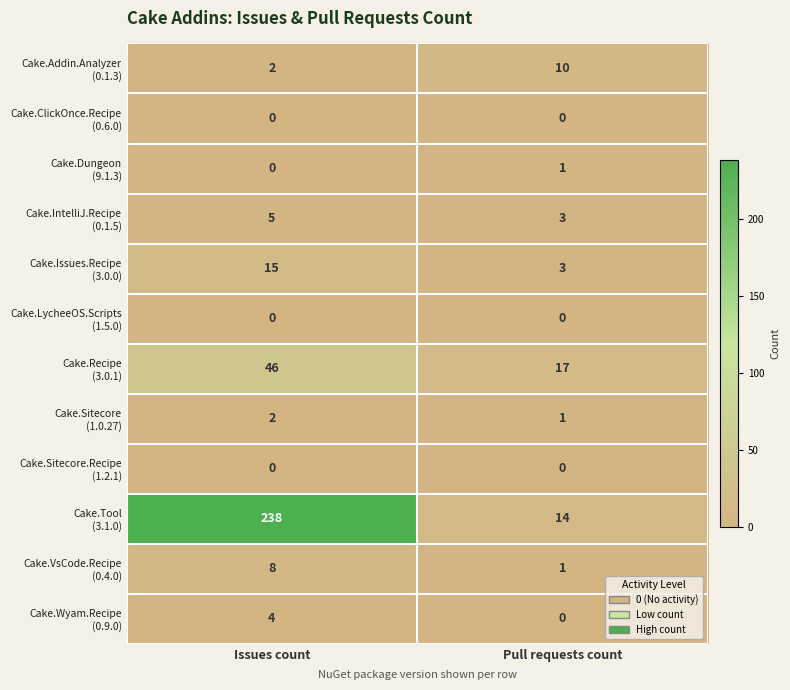

What is the spread (max minus min) of values at Pull requests count?

17